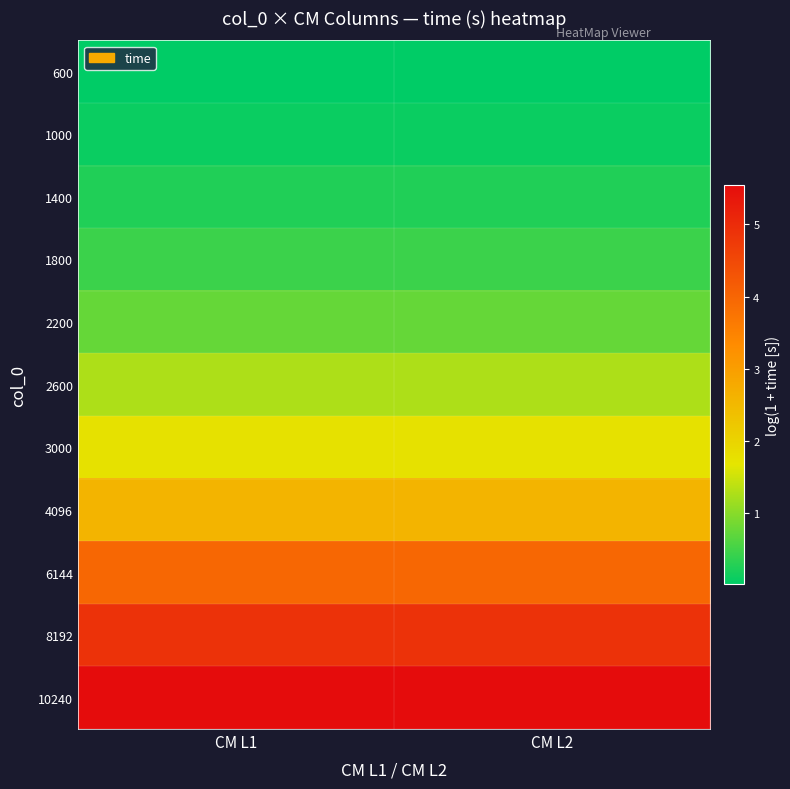

Reading left to right, list all the values displayed in this chart.

600: CM L1=0.0	CM L2=0.0
1000: CM L1=0.1	CM L2=0.1
1400: CM L1=0.3	CM L2=0.3
1800: CM L1=0.5	CM L2=0.5
2200: CM L1=0.8	CM L2=0.8
2600: CM L1=1.3	CM L2=1.3
3000: CM L1=1.8	CM L2=1.8
4096: CM L1=2.6	CM L2=2.6
6144: CM L1=4.0	CM L2=4.0
8192: CM L1=4.9	CM L2=4.9
10240: CM L1=5.5	CM L2=5.5